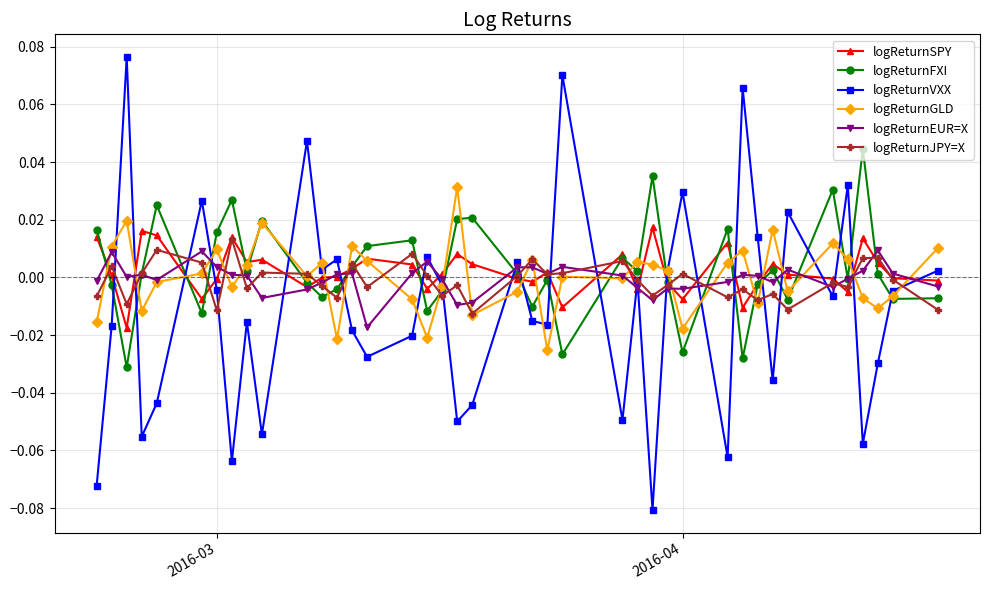

Which series has the largest range (max minus min)?

logReturnVXX